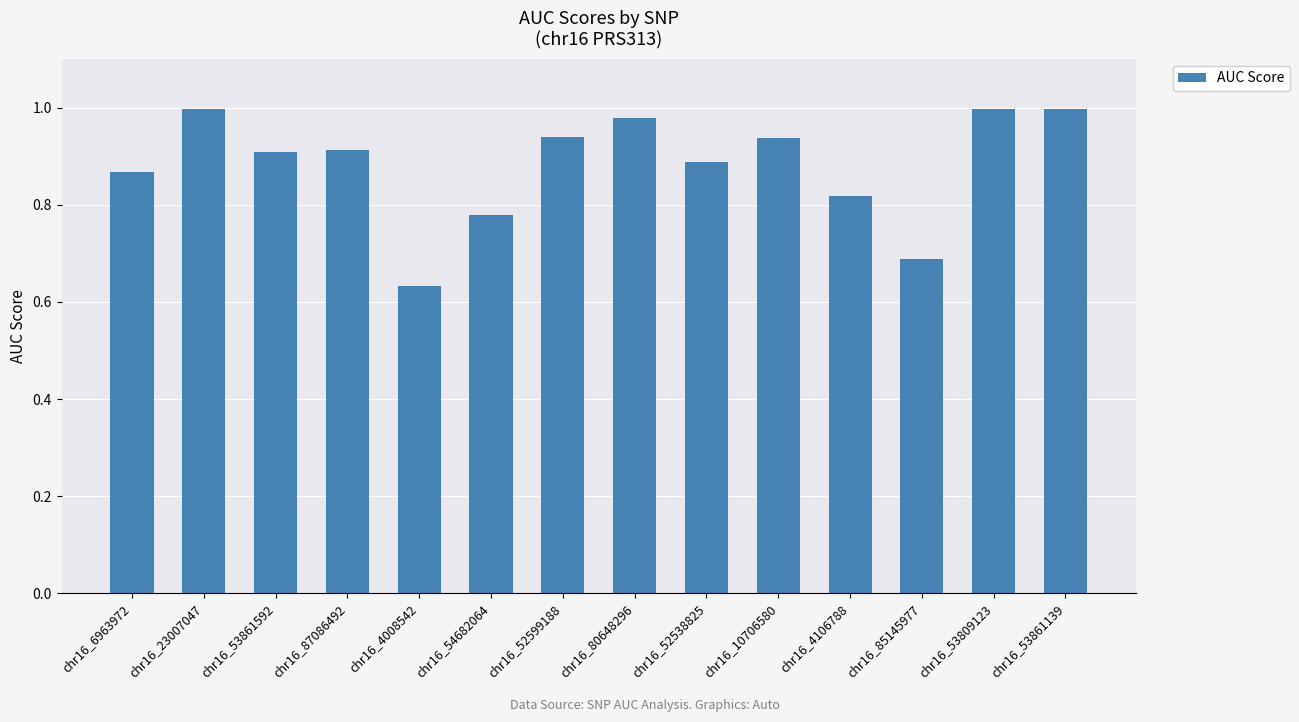

What is the sum of all values?

12.3